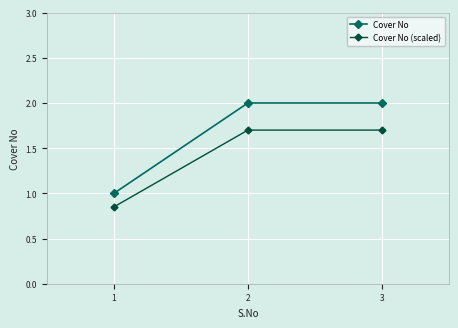

What are all the series names shown in the legend?

Cover No, Cover No (scaled)